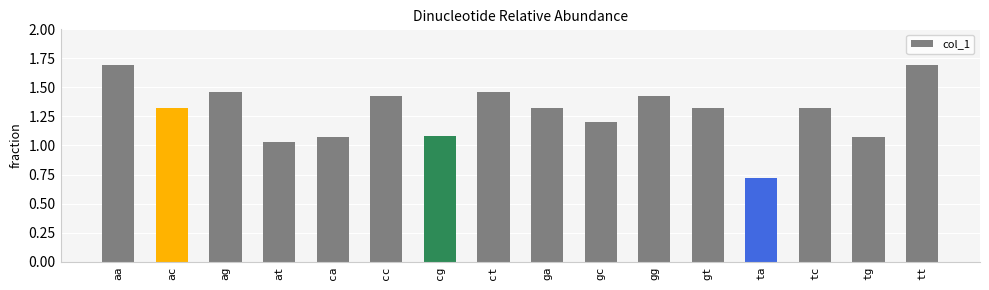

The chart shows a value of 0.3 at tg. True or false?

False